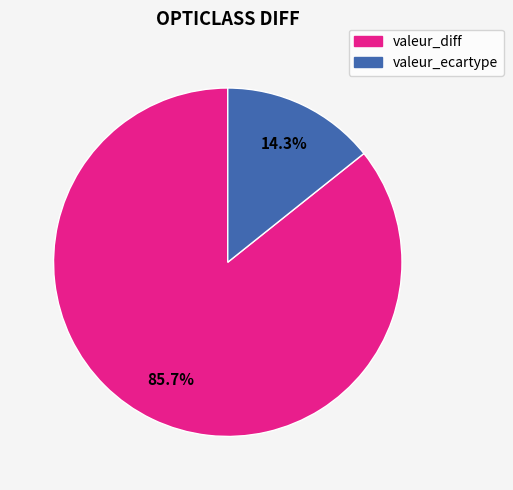

Does any single category account for the majority?

Yes